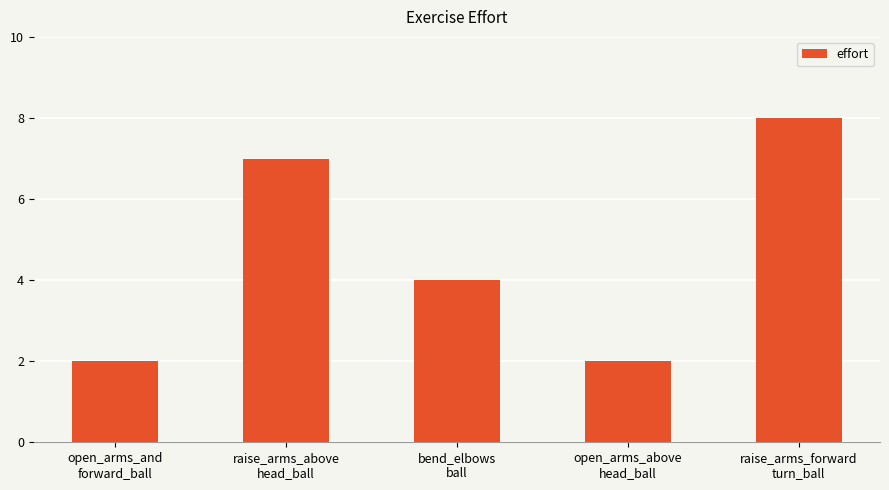

What is the value of the 1st bar from the left?

2